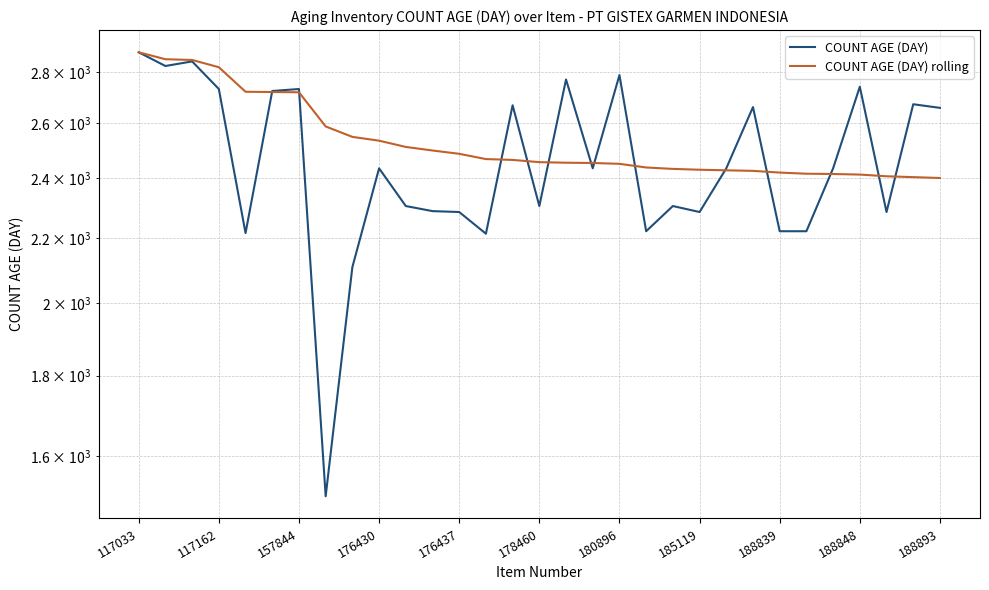

Is it true that COUNT AGE (DAY) equals 2661 at 23?

True